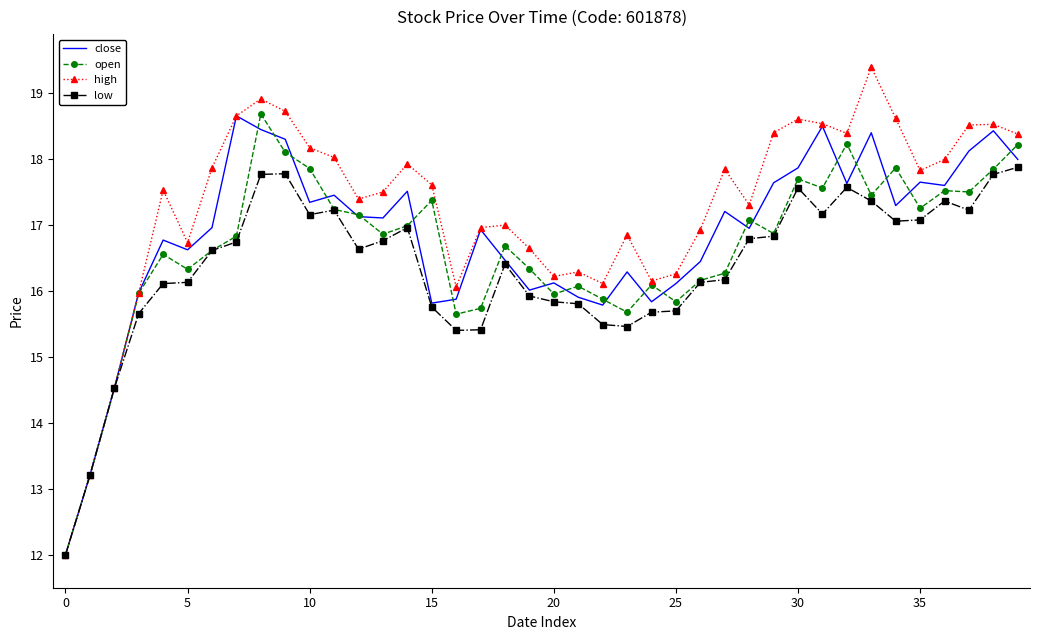

Which series has the largest range (max minus min)?

high